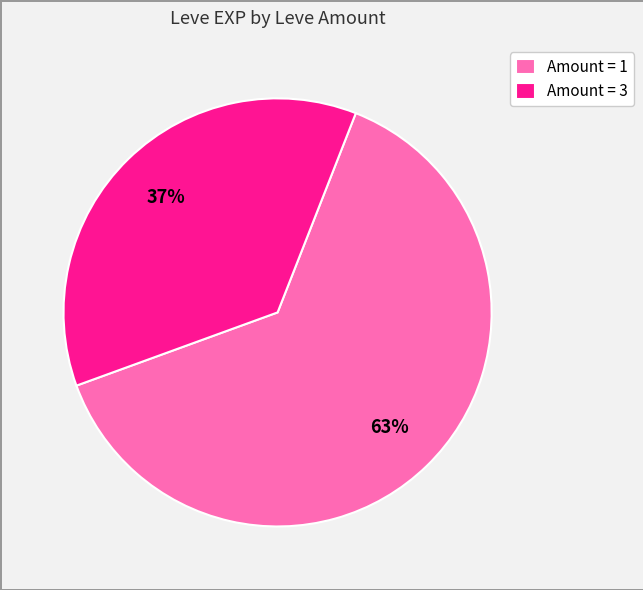

To the nearest percent, what portion does Amount = 3 represent?

37%